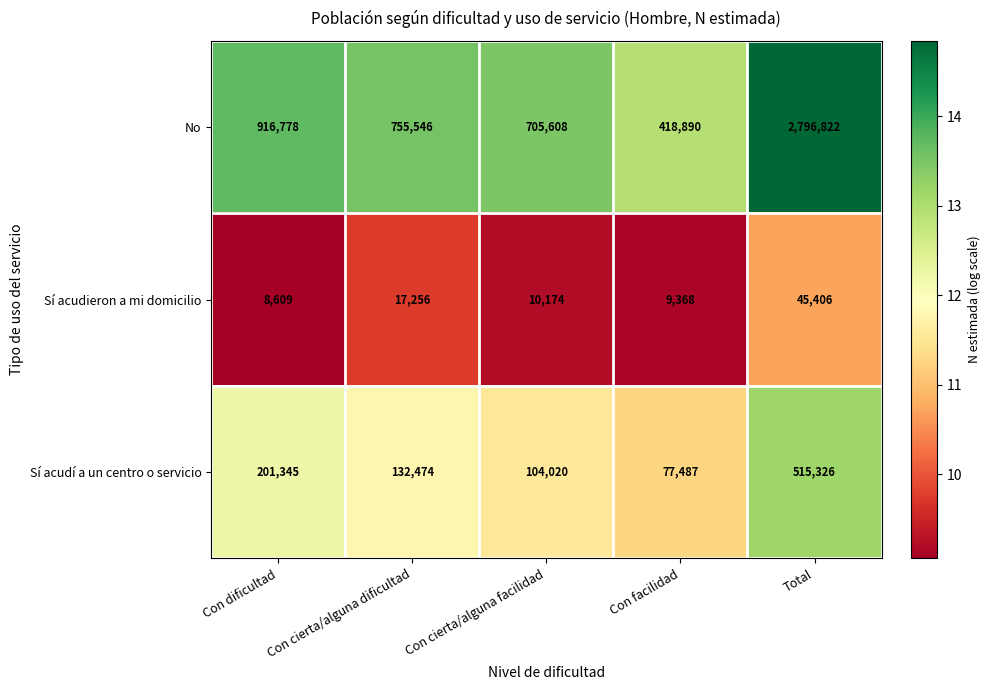

At which label does No first exceed 755546?

Con dificultad